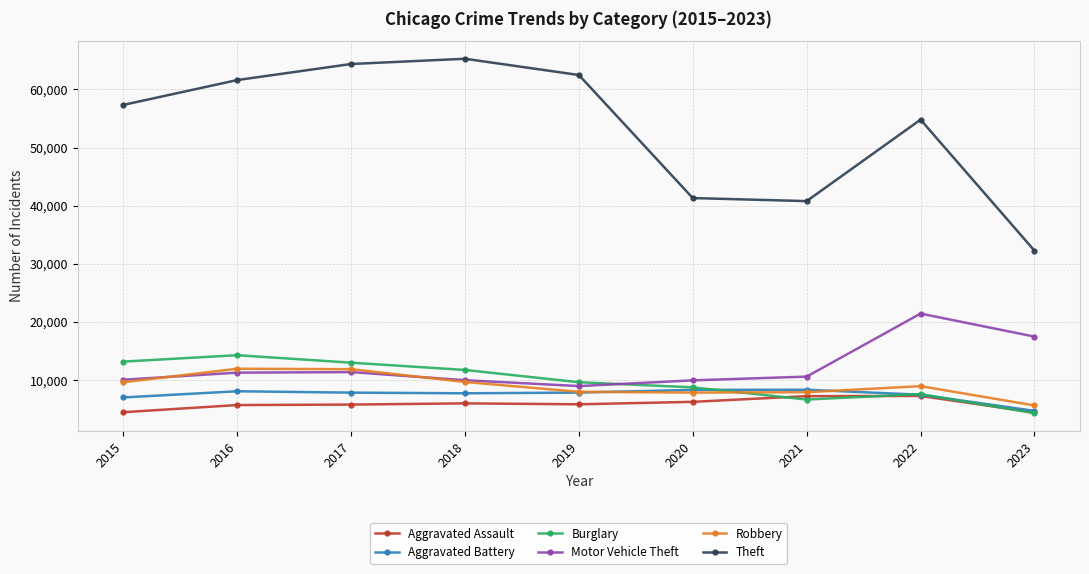

Is the value of Theft at 2020 greater than the value of Motor Vehicle Theft at 2020?

Yes